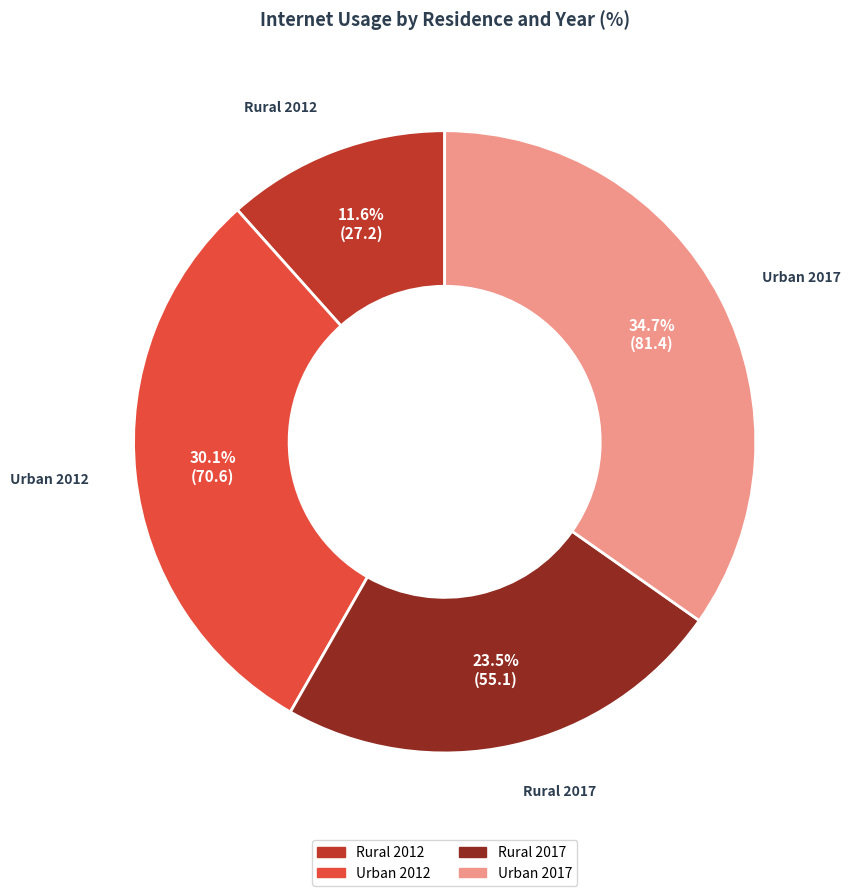

What is the smallest slice in the pie chart?

Rural 2012